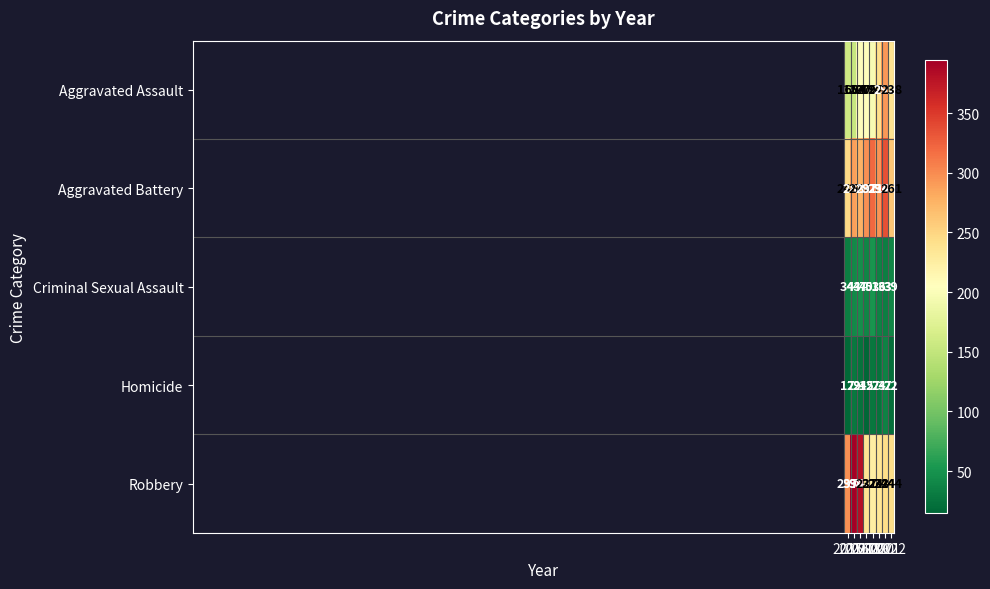

Between 2015 and 2017, which series saw the biggest shift?

Robbery